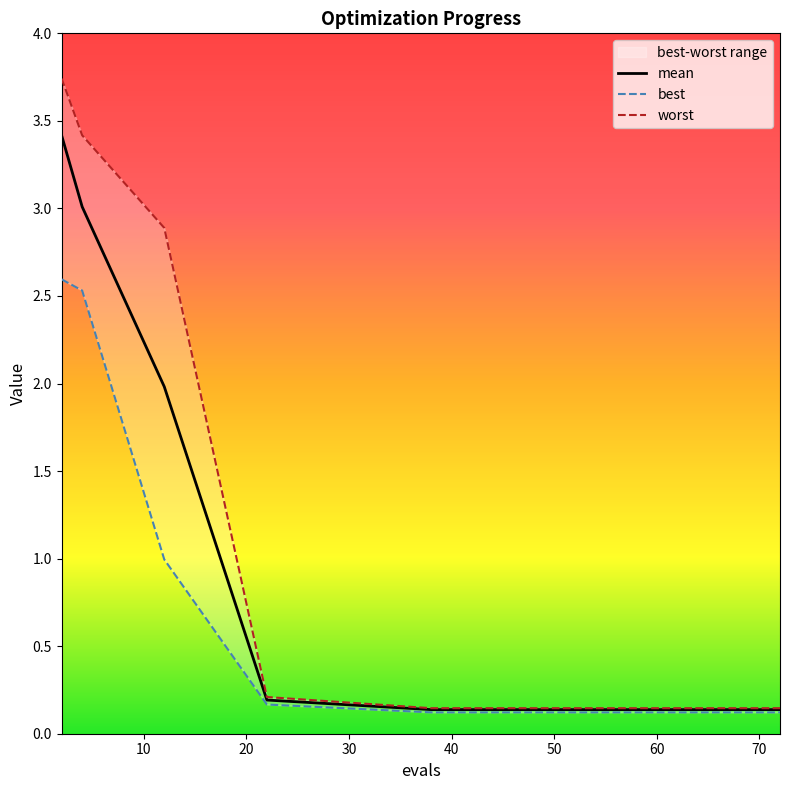

Reading right to left, extract all data points from this chart.

mean: 72=0.1	70=0.1	69=0.1	67=0.1	65=0.1	62=0.1	58=0.1	53=0.1	48=0.1	43=0.1	38=0.1	22=0.2	12=2.0	4=3.0	2=3.4
best: 72=0.1	70=0.1	69=0.1	67=0.1	65=0.1	62=0.1	58=0.1	53=0.1	48=0.1	43=0.1	38=0.1	22=0.2	12=1.0	4=2.5	2=2.6
worst: 72=0.1	70=0.1	69=0.1	67=0.1	65=0.1	62=0.1	58=0.1	53=0.1	48=0.1	43=0.1	38=0.1	22=0.2	12=2.9	4=3.4	2=3.7